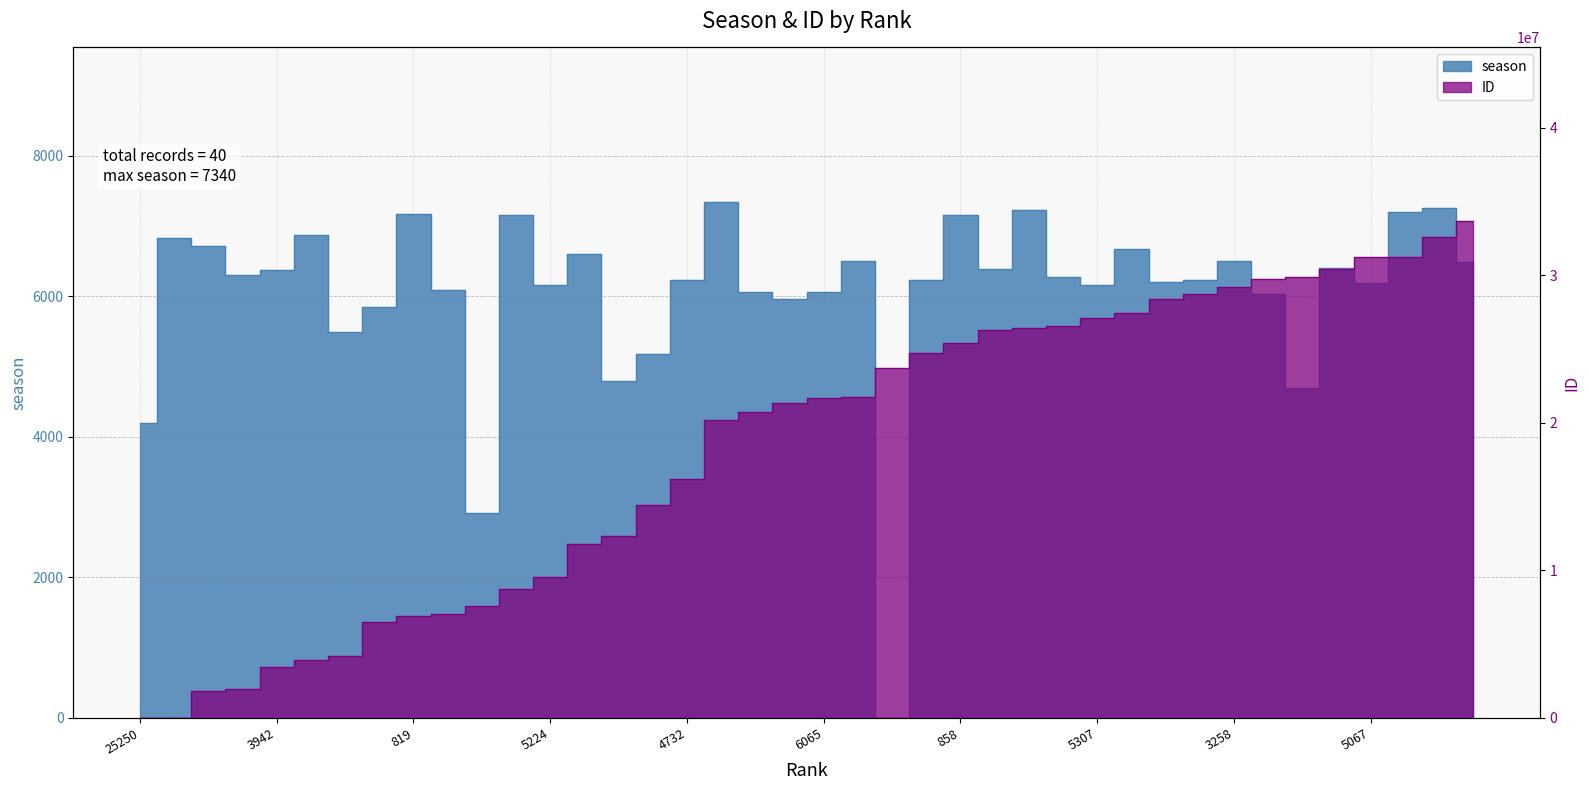

What are all the series names shown in the legend?

season, ID